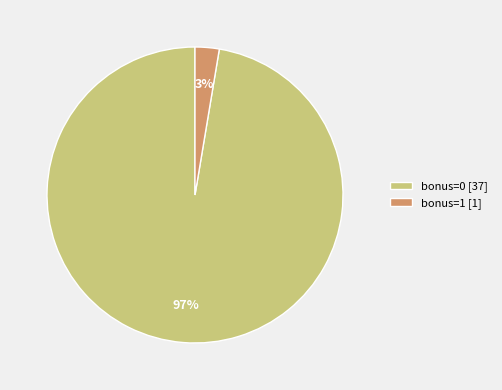

To the nearest percent, what is the average slice percentage?

50%